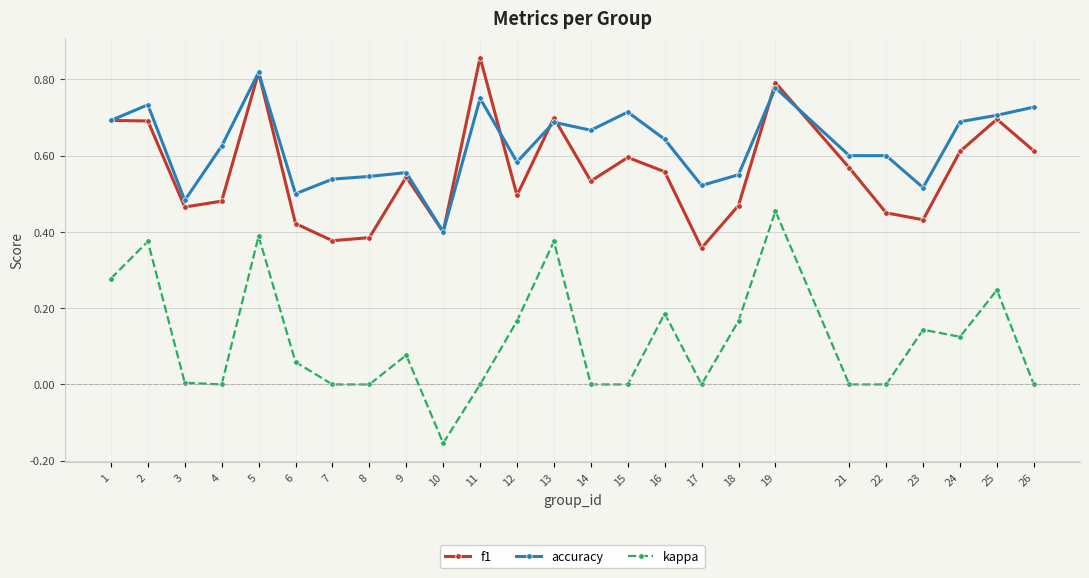

Where is the first local maximum for accuracy?

2